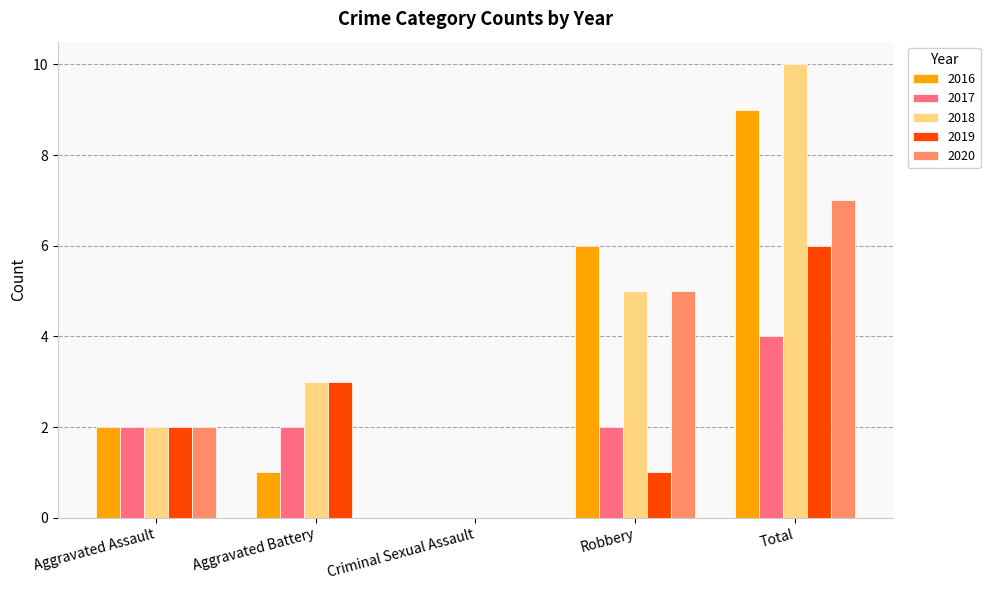

What is the sum of the 2020 values at Criminal Sexual Assault and Total?

7